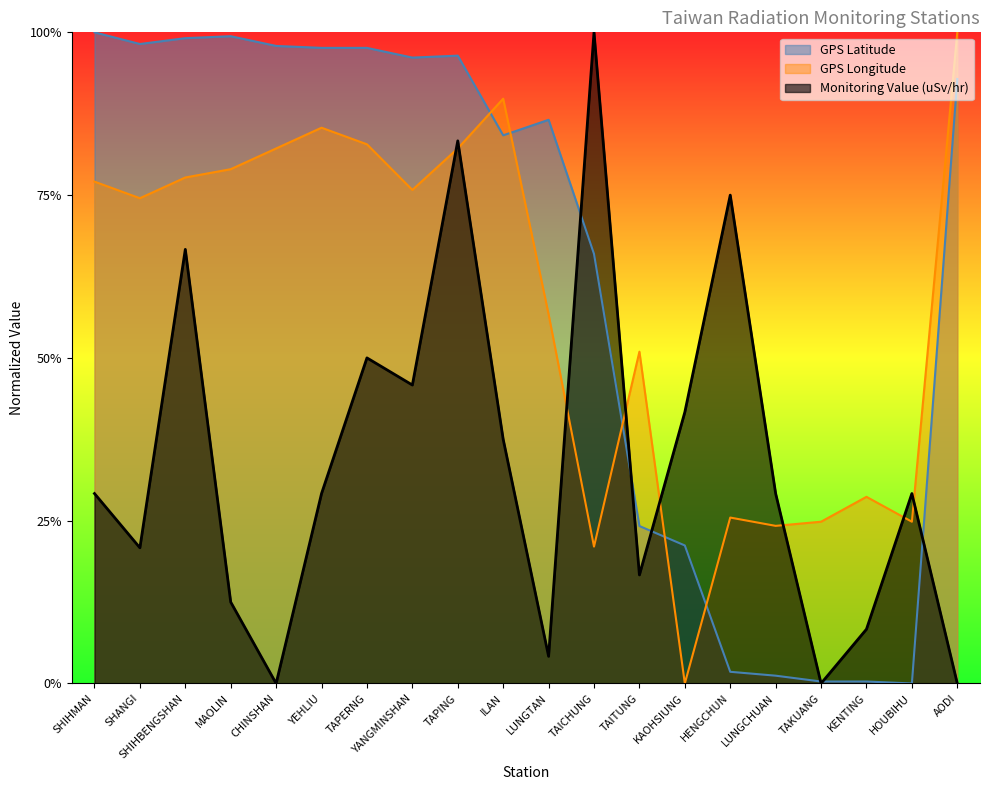

Between KAOHSIUNG and LUNGCHUAN, which series saw the biggest shift?

GPS Longitude